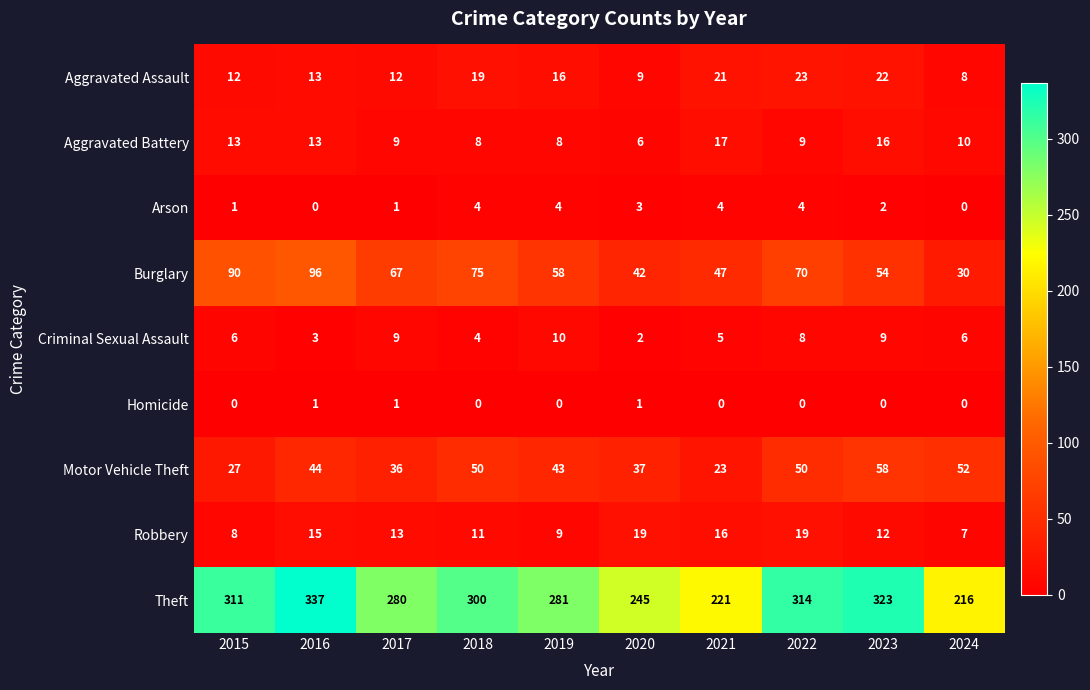

Between 2022 and 2024, which series saw the biggest shift?

Theft